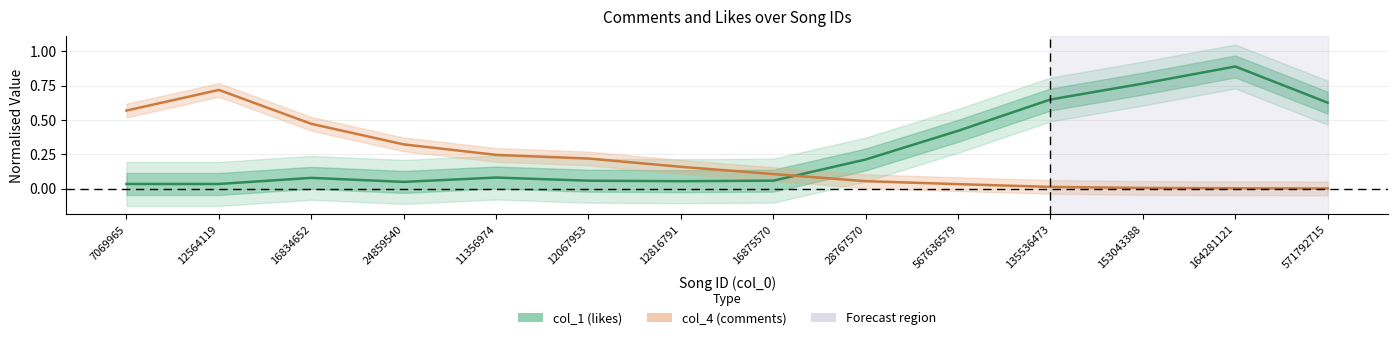

What are all the series names shown in the legend?

col_1 (likes), col_4 (comments)